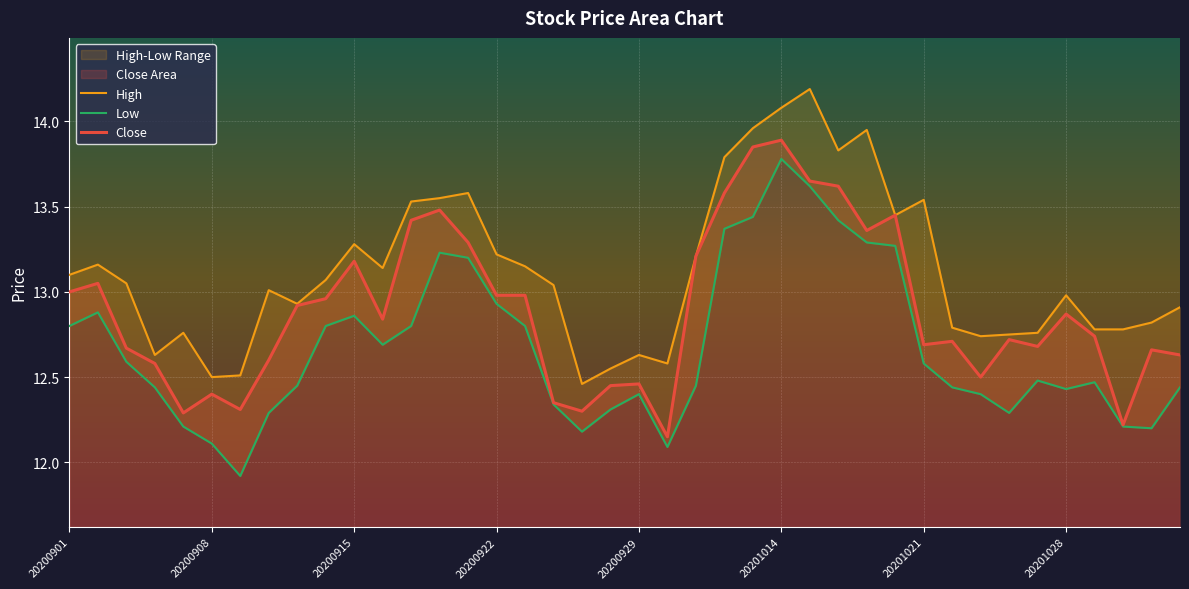

What is the sum of the High values at 14 and 20200908?

26.7